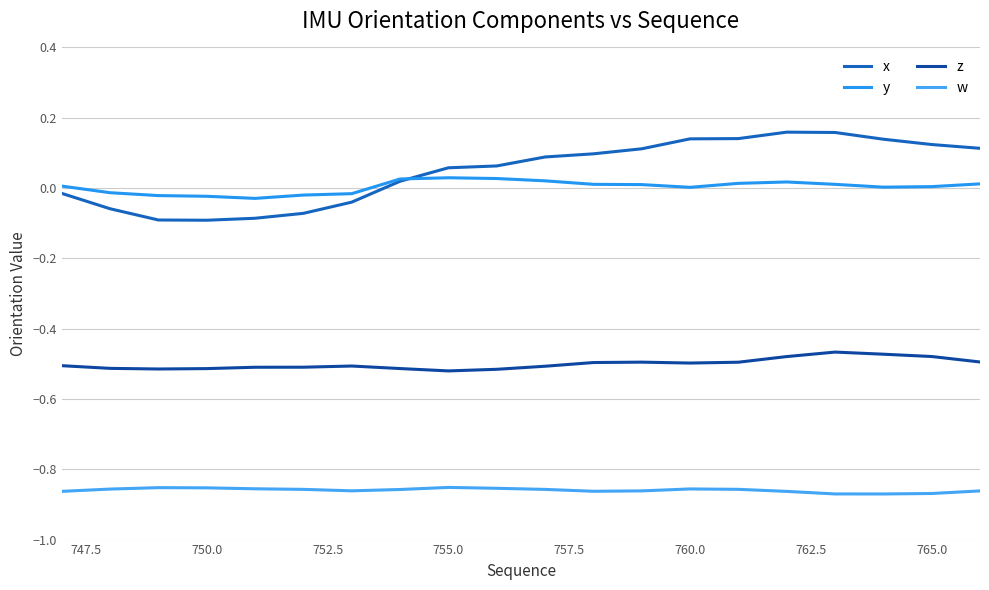

What is the sum of all x values?

1.0